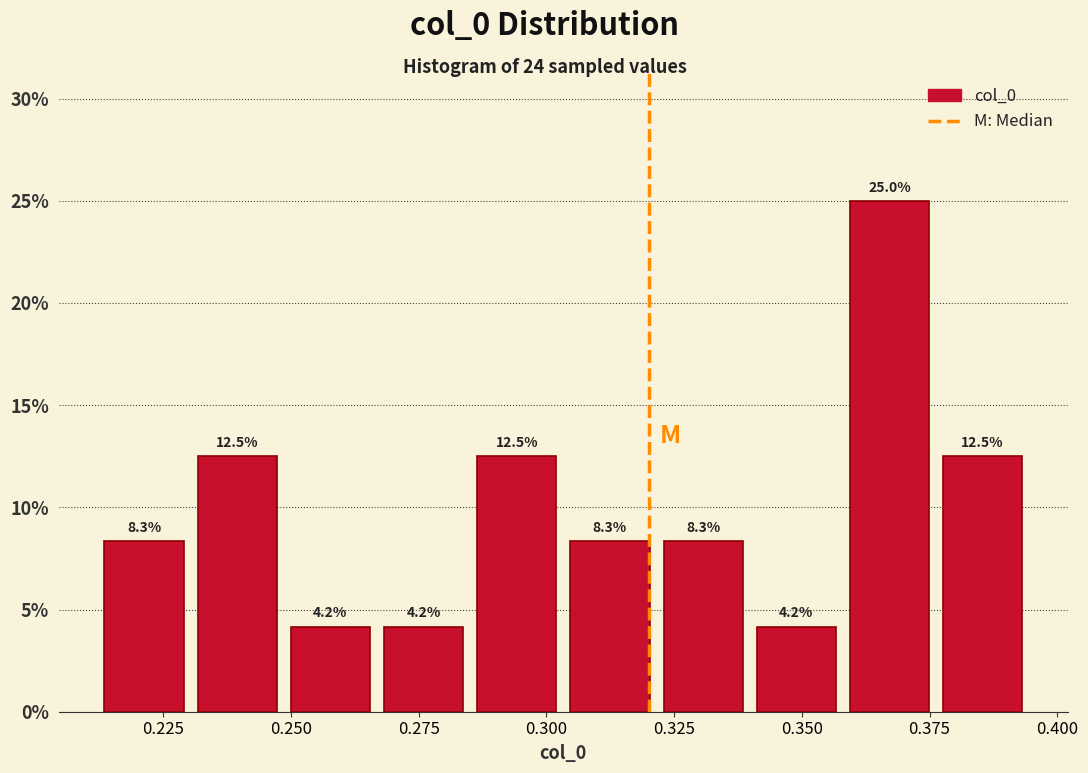

Around what value on the x-axis is the tallest bar? Give the approximate position of its centre, as read against the axis.

0.365